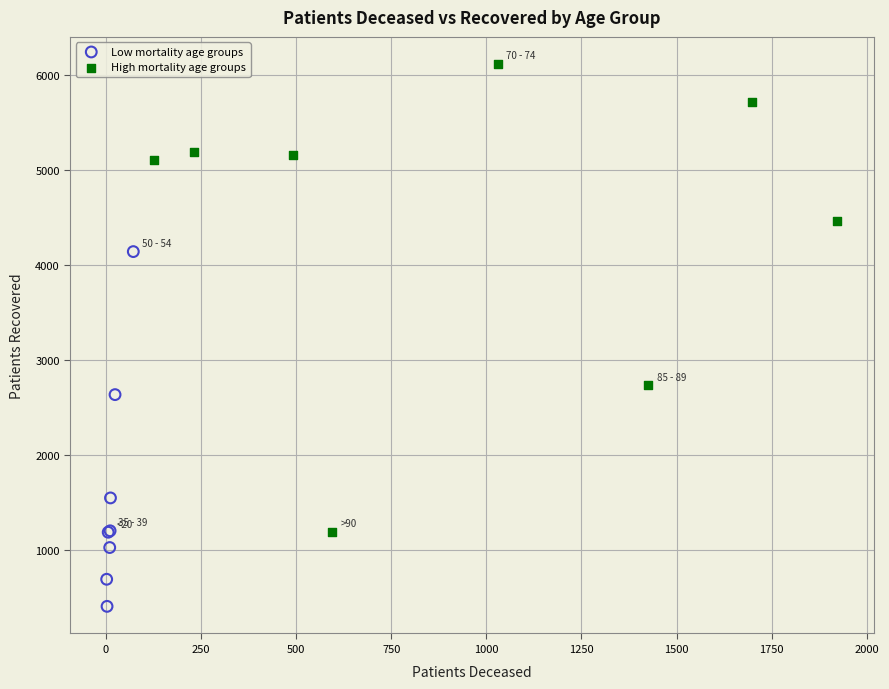

Which series reaches the minimum Y coordinate?

Low mortality age groups